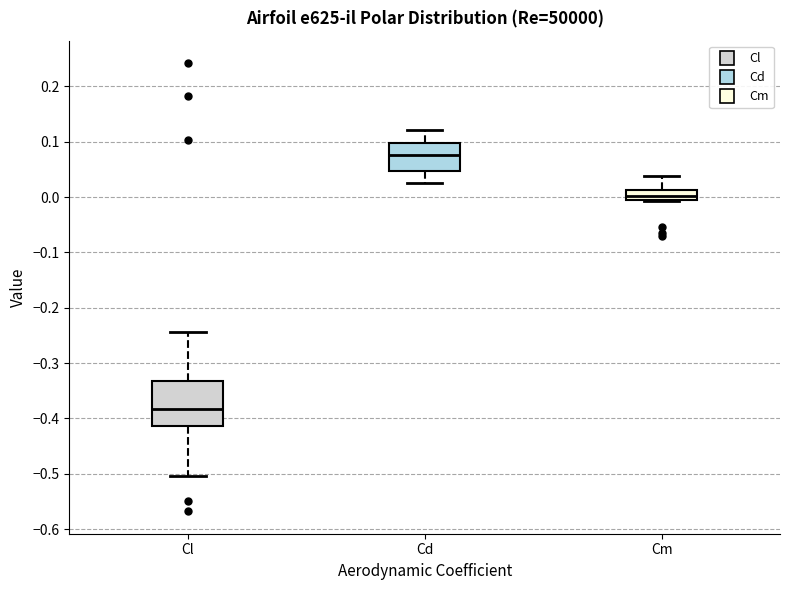

Reading left to right, read every box against the y-axis: the position of its median line, the range the box covers, and the ends of its whiskers. The values are not printed on the chart, so give them approximately, as read against the axis.

Cl: median -0.38, box -0.41 to -0.33, whiskers -0.50 to -0.24
Cd: median 0.08, box 0.05 to 0.10, whiskers 0.03 to 0.12
Cm: median 0.00 (inside the box), box 0.00 to 0.01, whiskers -0.01 to 0.04